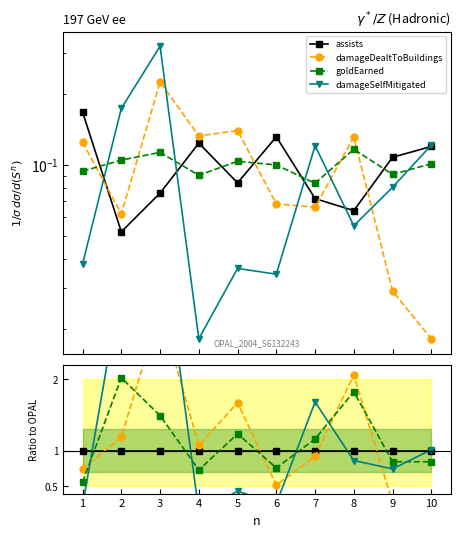

At which label does damageDealtToBuildings reach its peak?

3